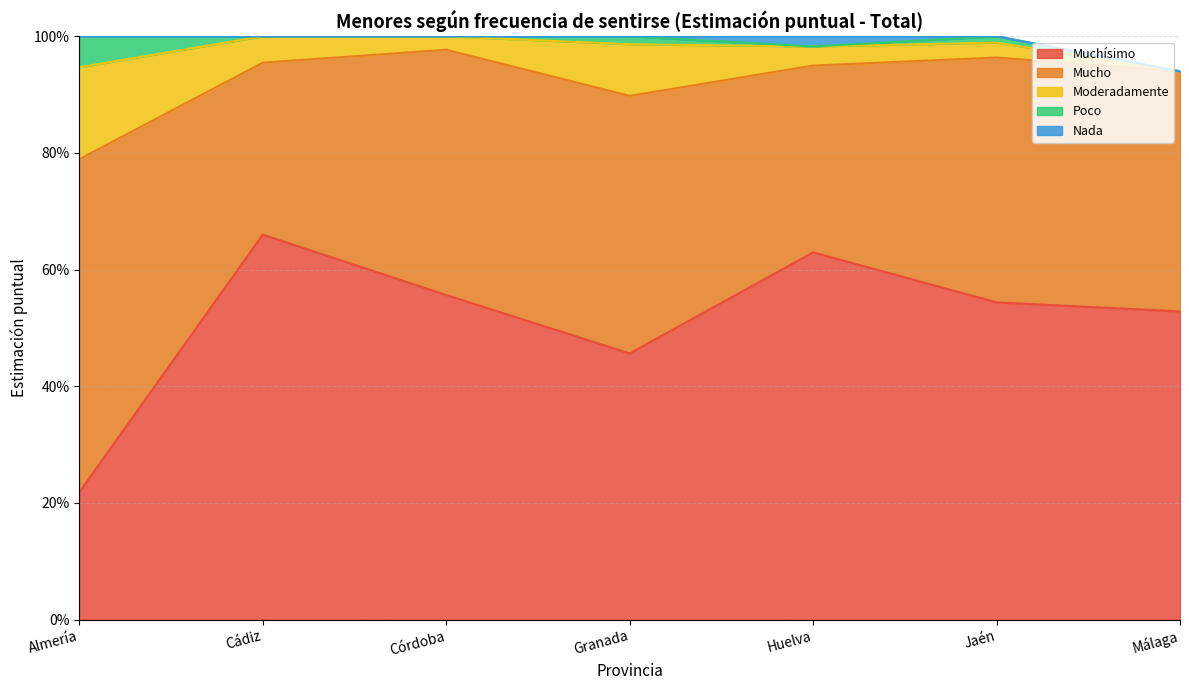

How many lines are shown in the chart?

5